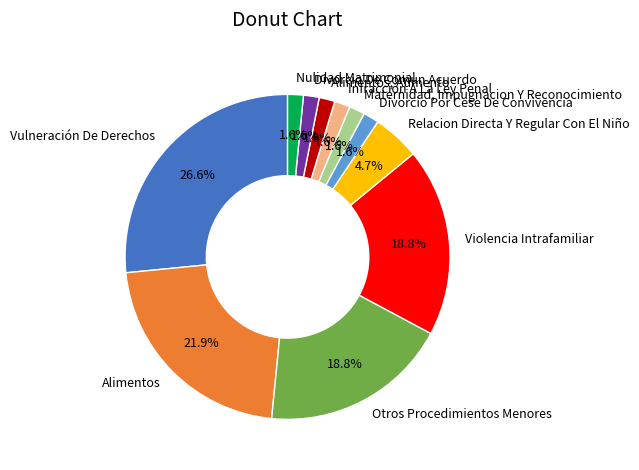

Is there a majority slice in this chart?

No